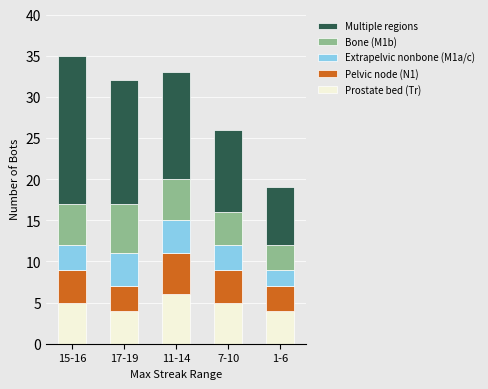

What is the highest value of the Prostate bed (Tr) series?

6